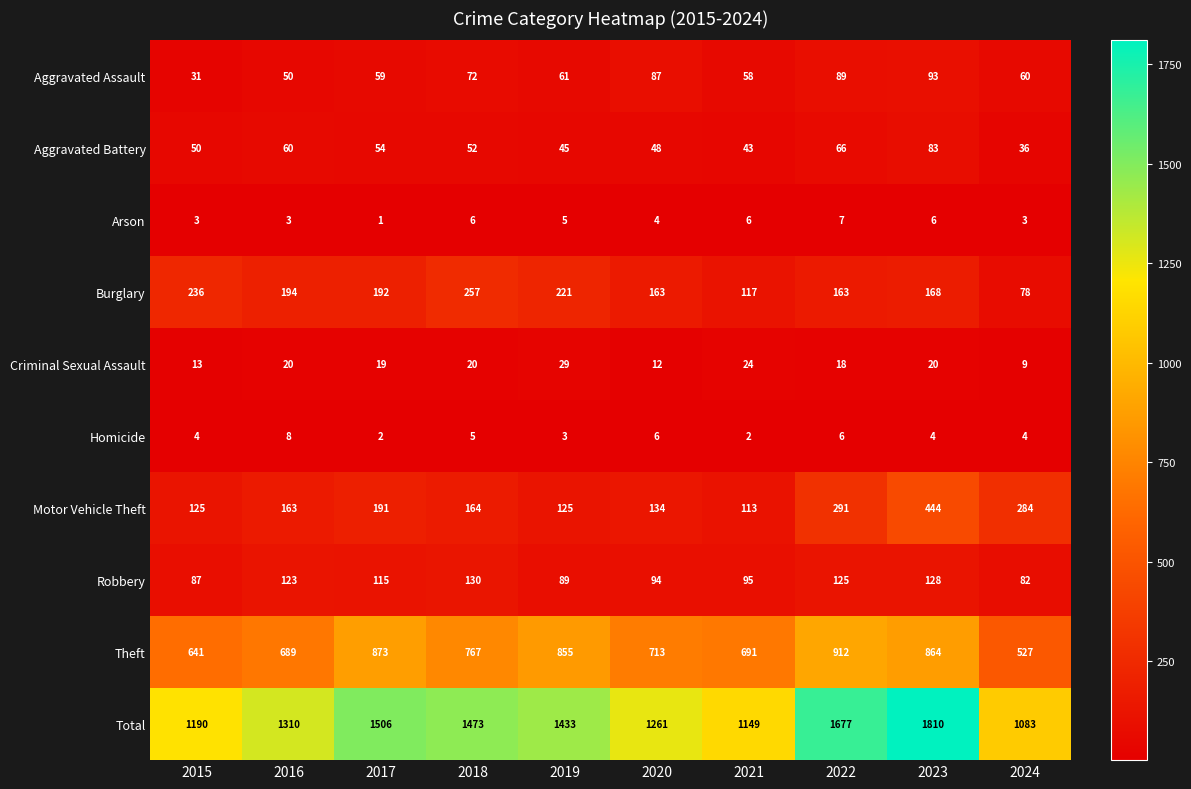

List the series in order of their peak value, highest first.

Total, Theft, Motor Vehicle Theft, Burglary, Robbery, Aggravated Assault, Aggravated Battery, Criminal Sexual Assault, Homicide, Arson